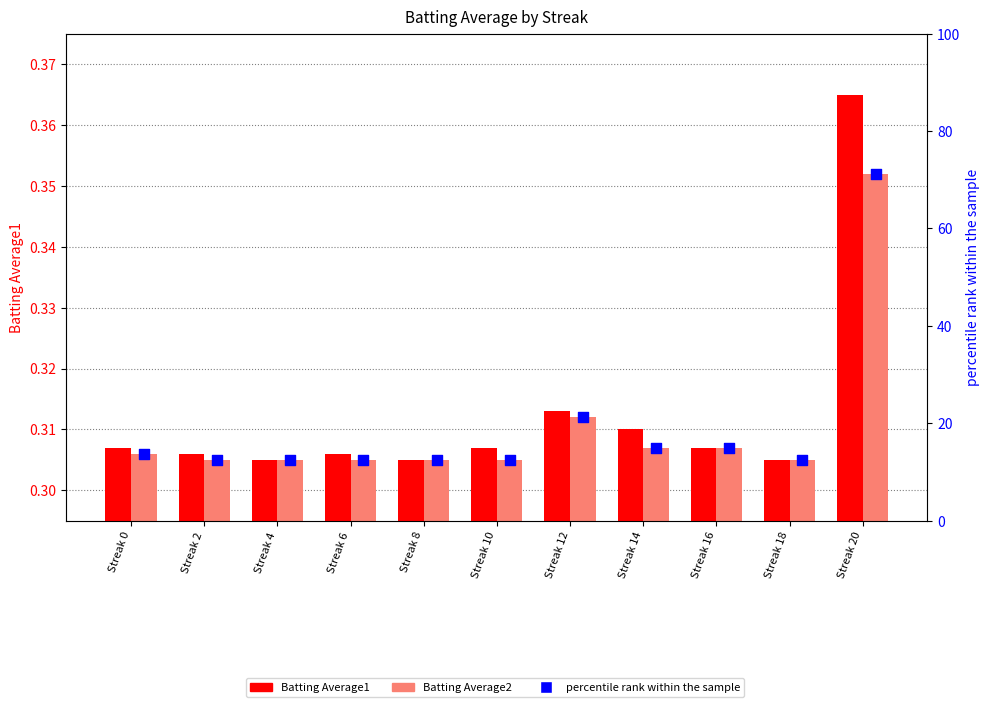

What are all the series names shown in the legend?

Batting Average1, Batting Average2, percentile rank within the sample